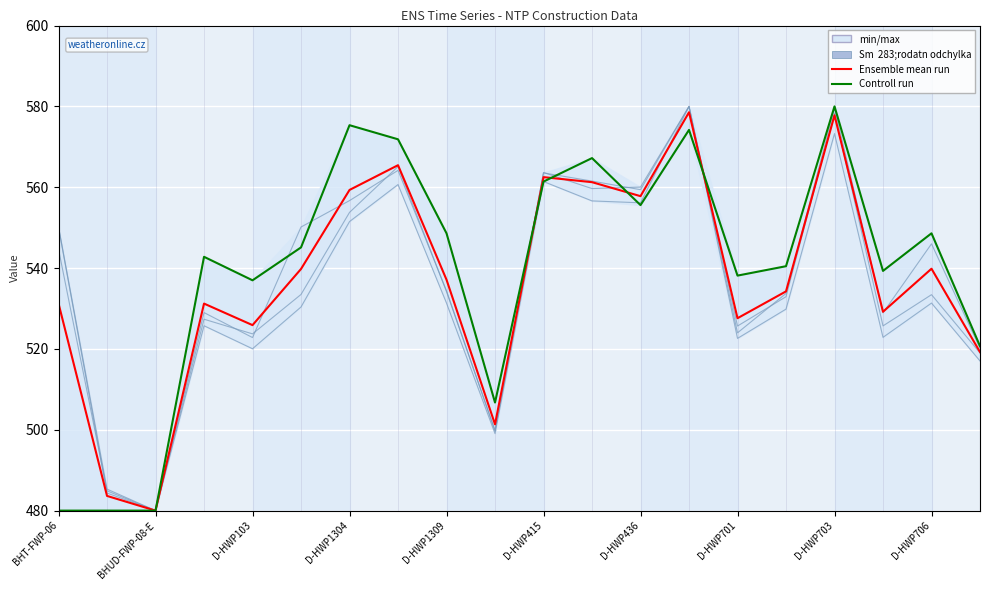

What is the sum of all Ensemble mean run values?

10743.0